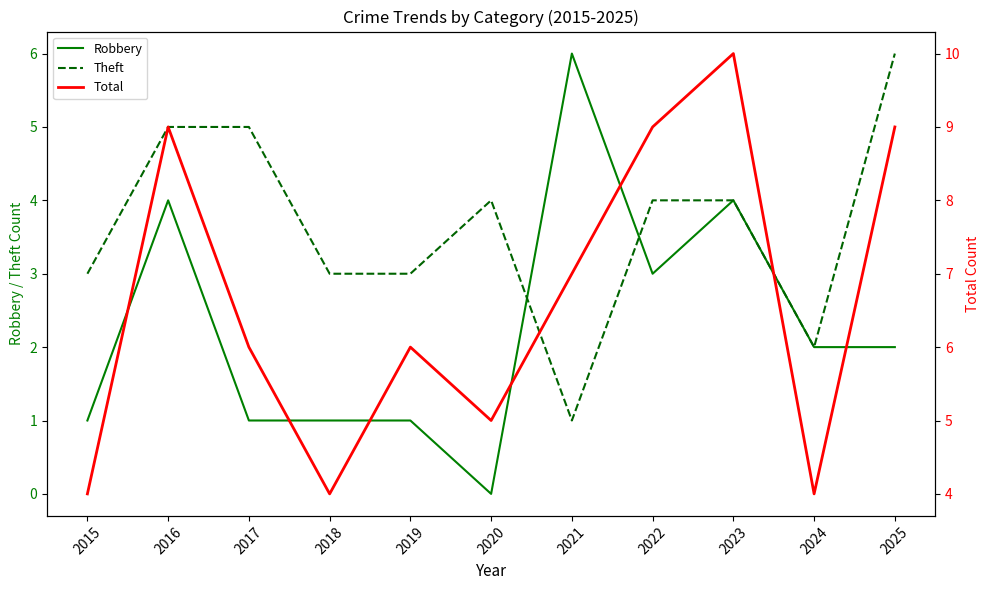

How many values in the Theft series exceed 4?

3